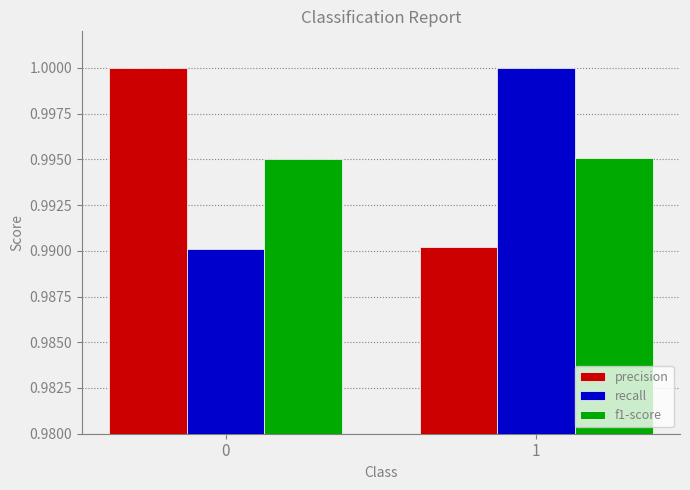

What is the sum of all f1-score values?

2.0